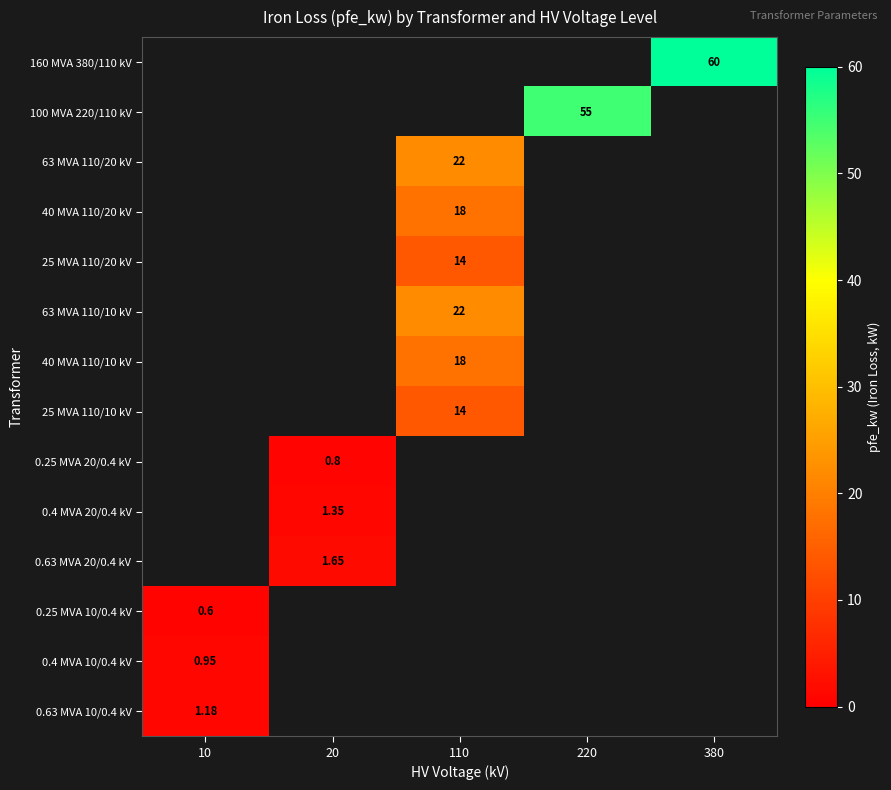

What value does the 0.63 MVA 10/0.4 kV series have at 10?

1.2